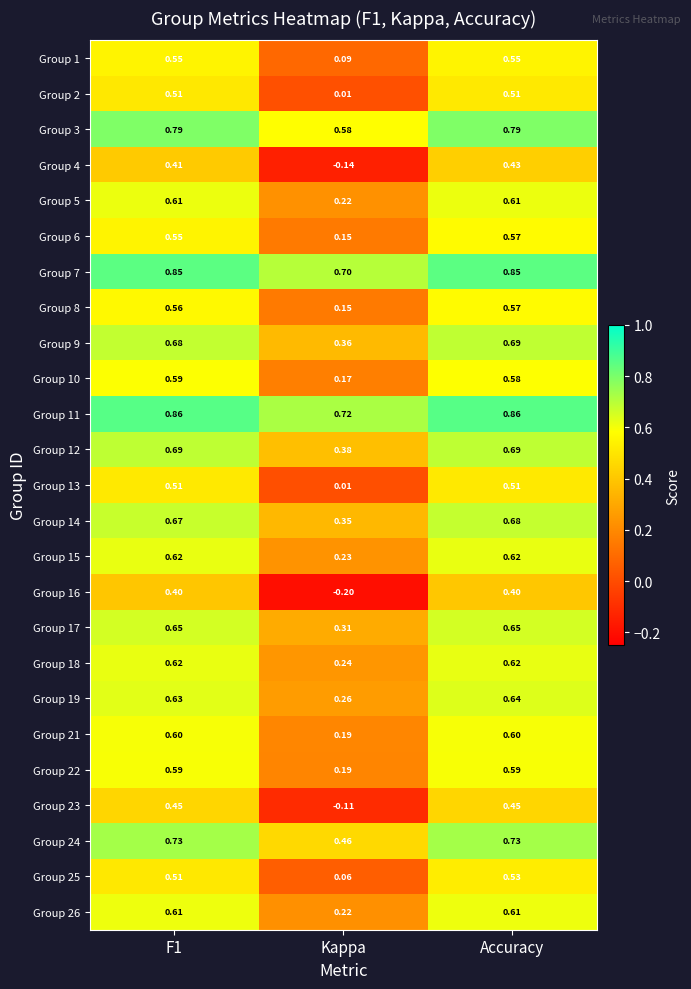

Where is Group 7 nearest to the value 0?

Kappa